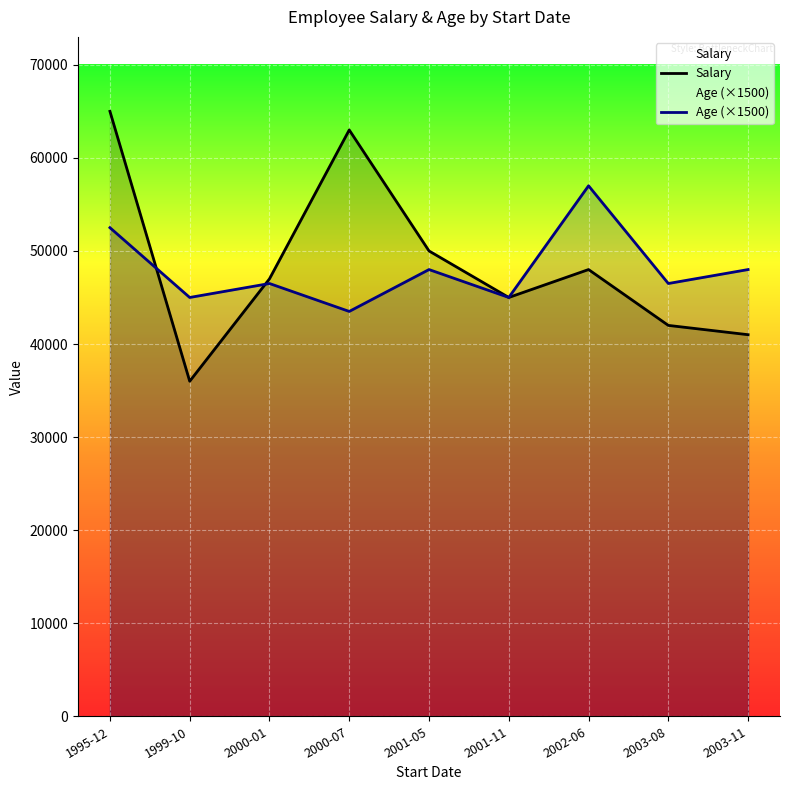

What is the sum of all Salary values?

437000